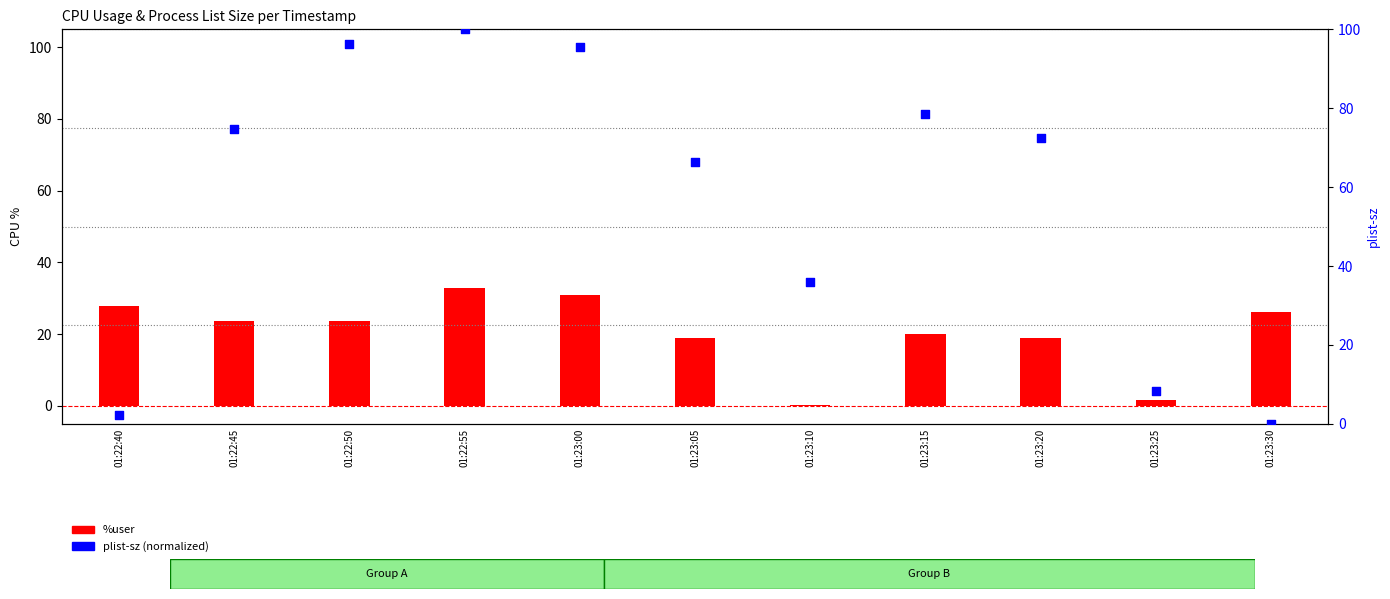

Which series has the largest total across all categories?

plist-sz (normalized)